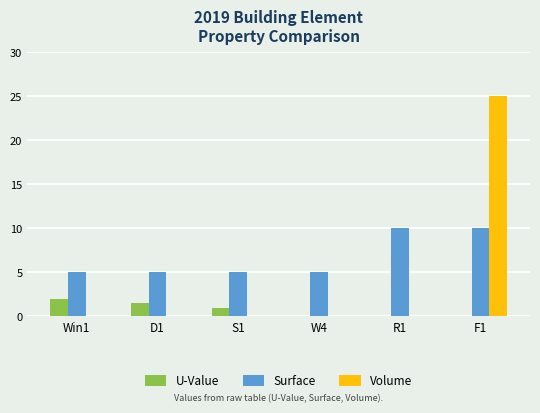

What is the total value across all series at S1?

6.0